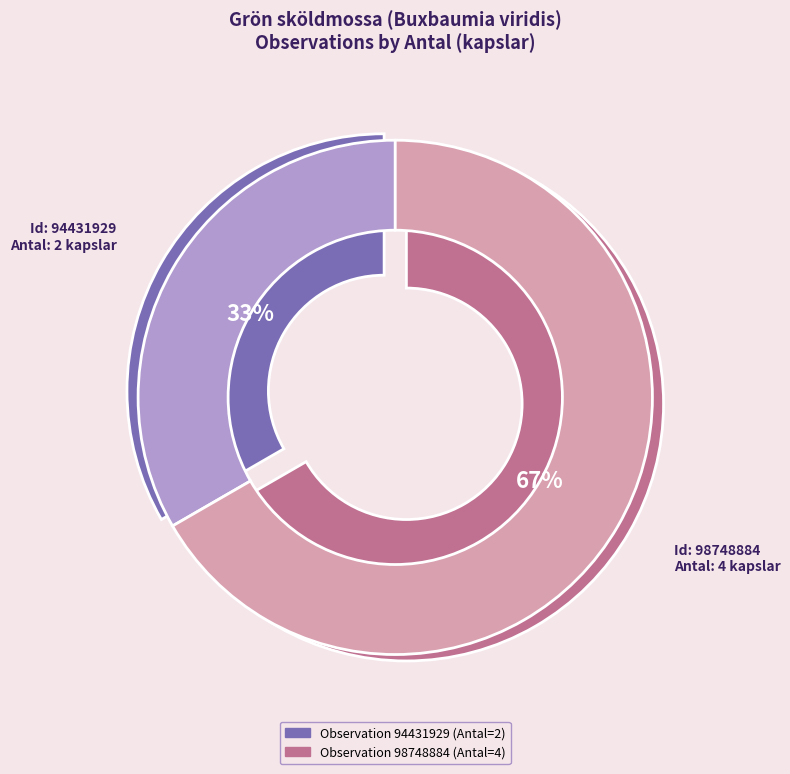

What is the change in value from 94431929 to 98748884?

+2